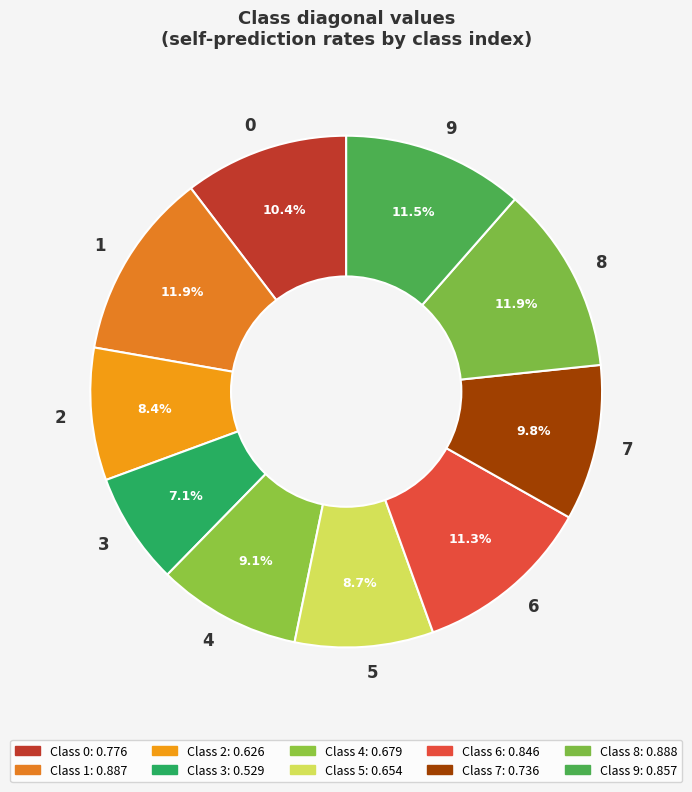

Which category has the smallest portion of the pie?

3